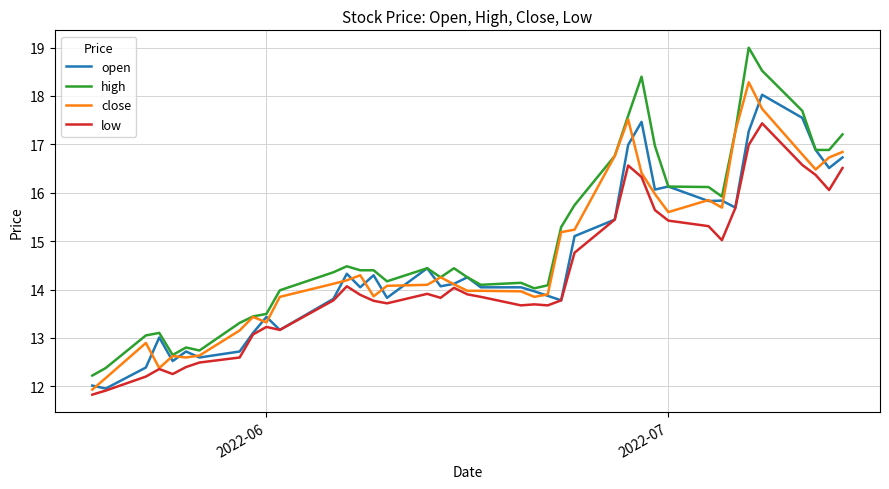

In low, how many points are lower than both neighbors (excluding endpoints)?

8